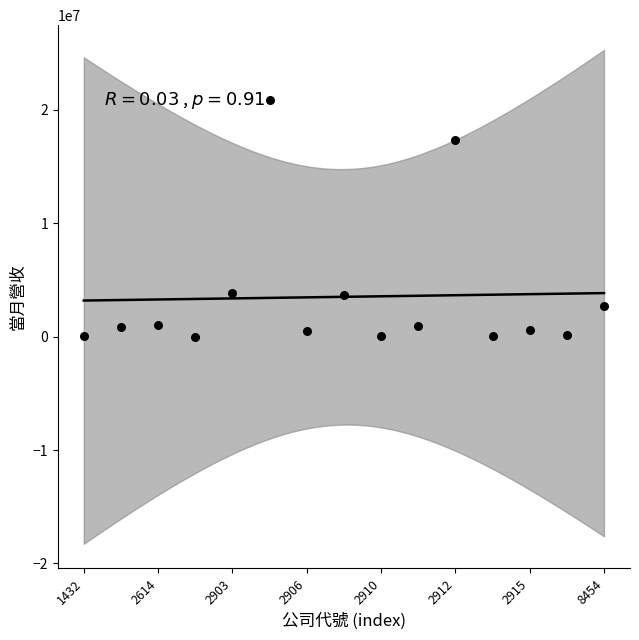

How many data points are displayed?

15